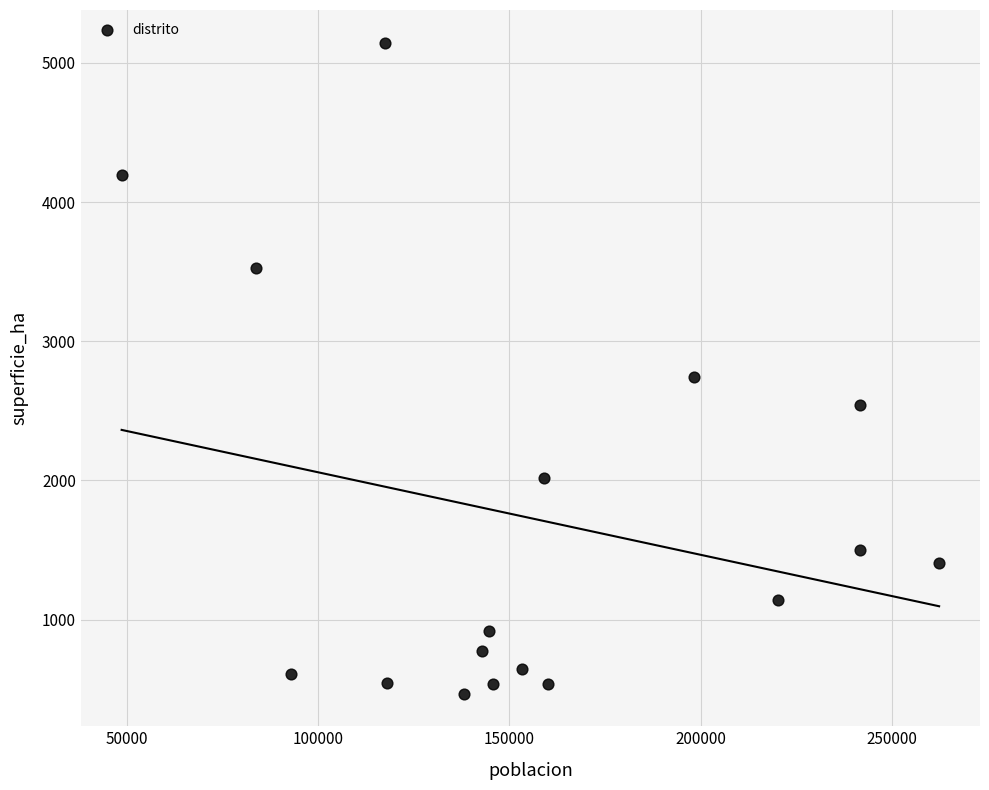

What is the range of X values (max minus min)?

213693.0